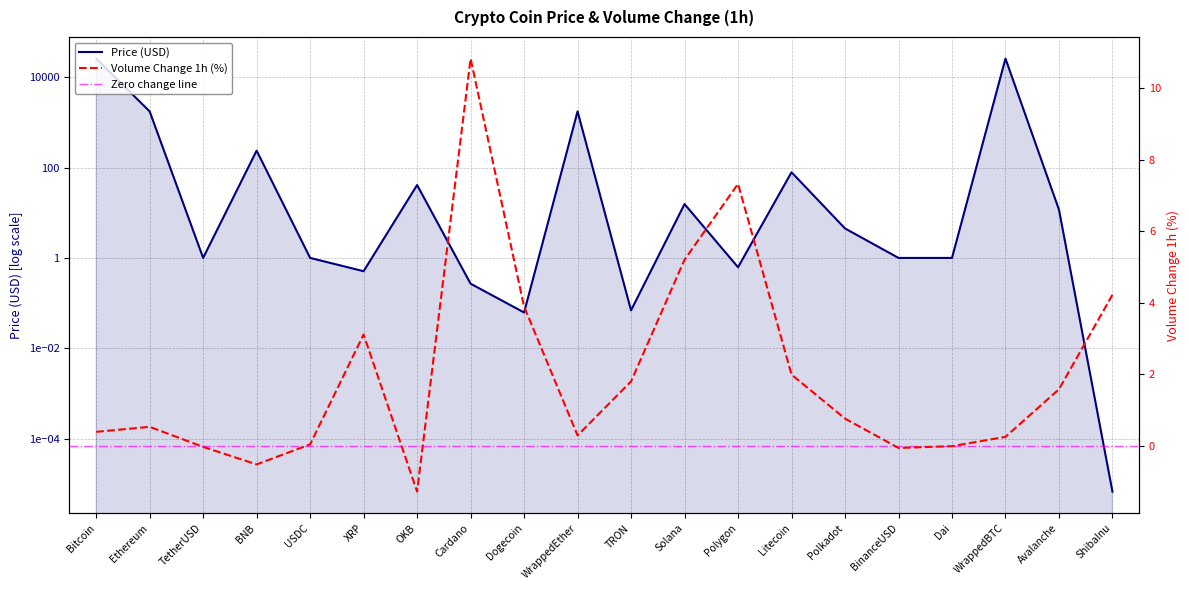

True or false: Price has a value of 0.1 at Dogecoin.

True